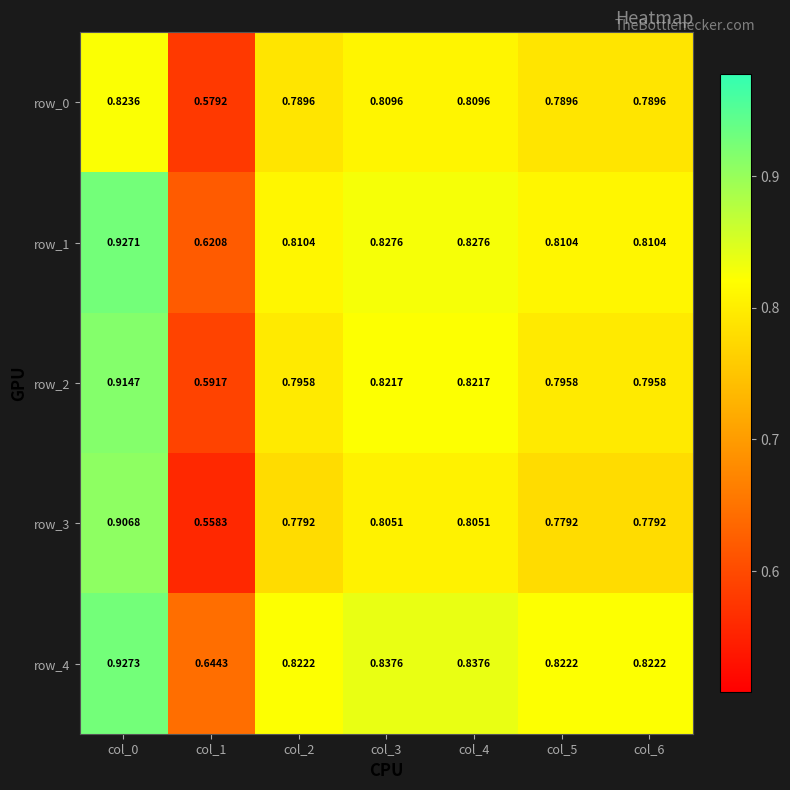

How many data points does each series have?

7